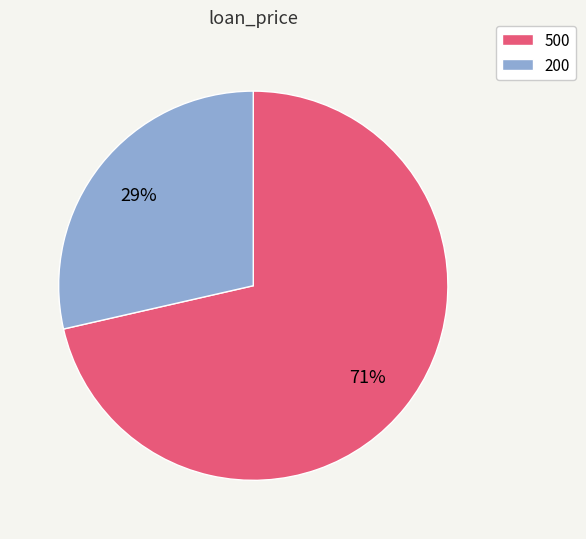

Does any single category account for the majority?

Yes